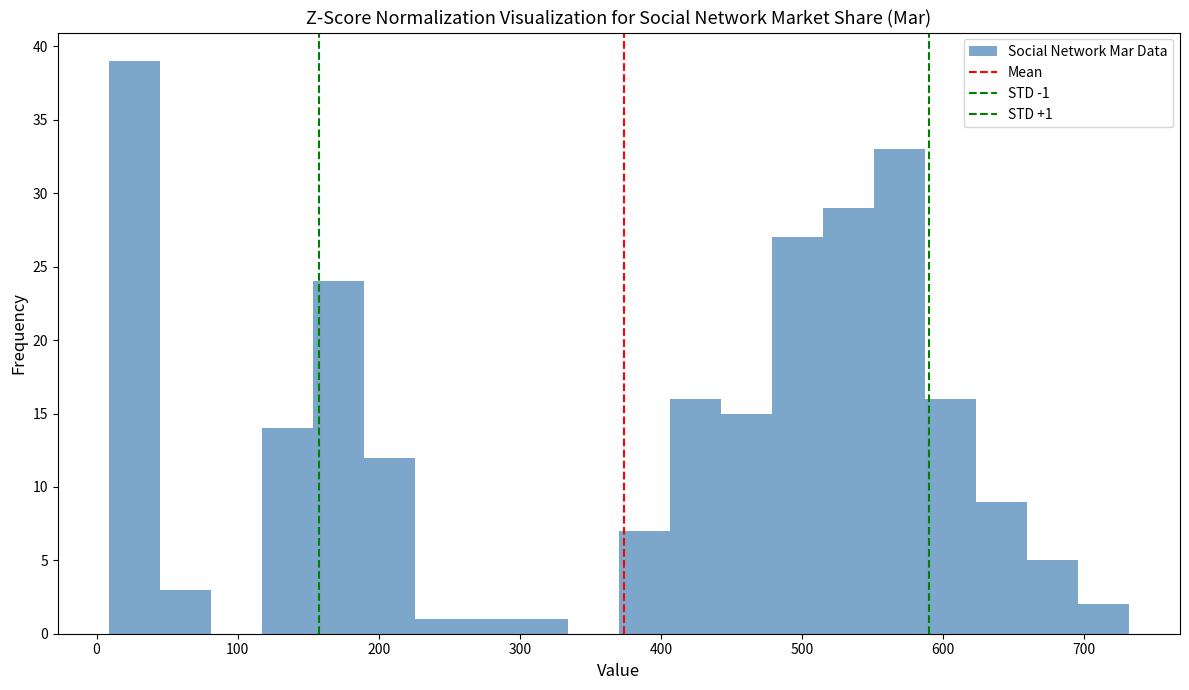

Around what value on the x-axis is the tallest bar? Give the approximate position of its centre, as read against the axis.

30